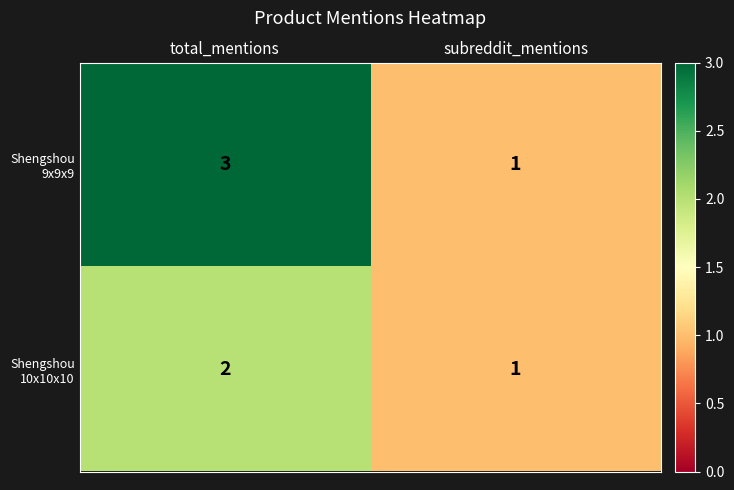

Reading left to right, extract all data points from this chart.

Shengshou 9x9x9: total_mentions=3	subreddit_mentions=1
Shengshou 10x10x10: total_mentions=2	subreddit_mentions=1